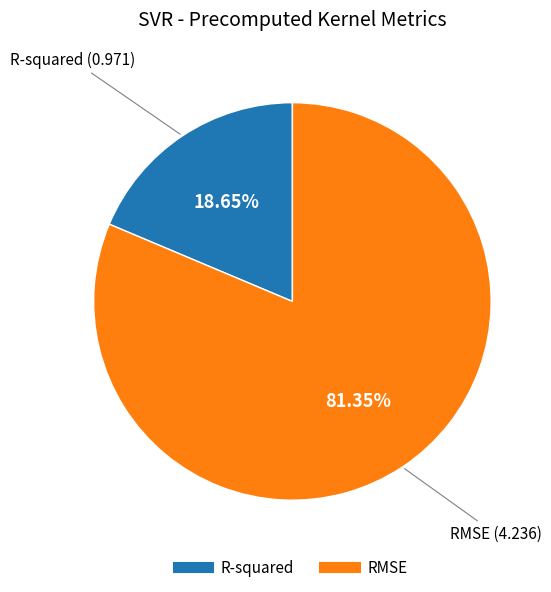

The RMSE slice represents 93% of the pie. True or false?

False